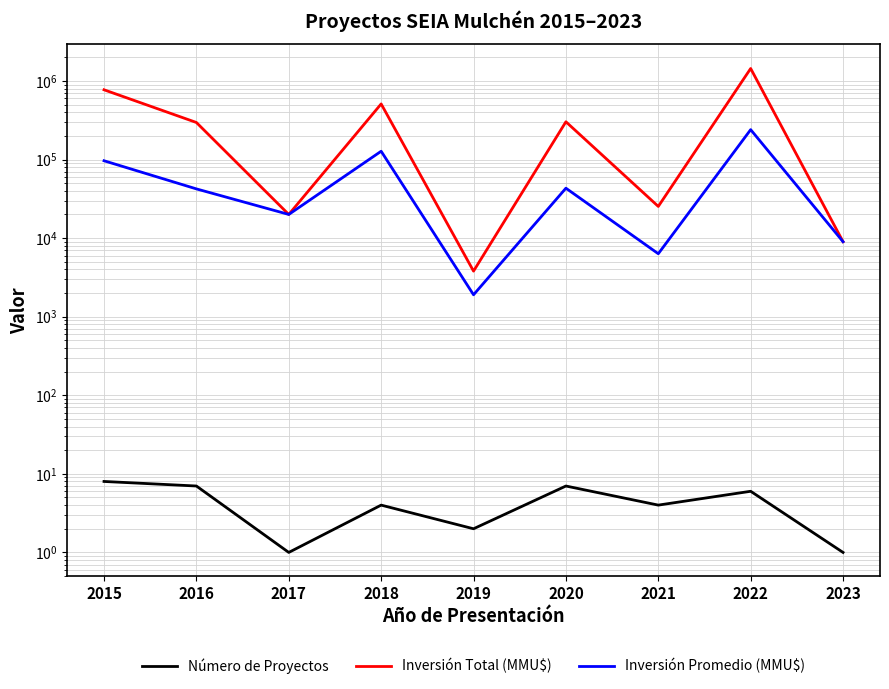

True or false: Inversión Promedio (MMU$) has more than 1 interior local peaks.

True